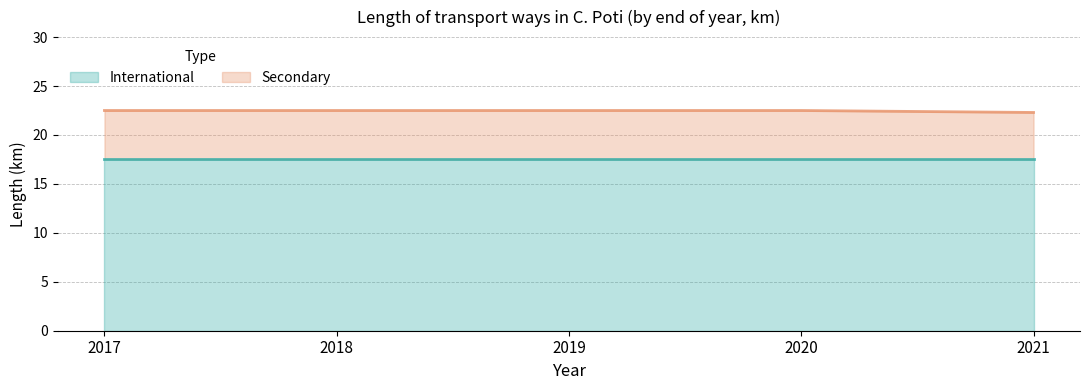

List the labels in order of value, largest first.

2017, 2018, 2019, 2020, 2021